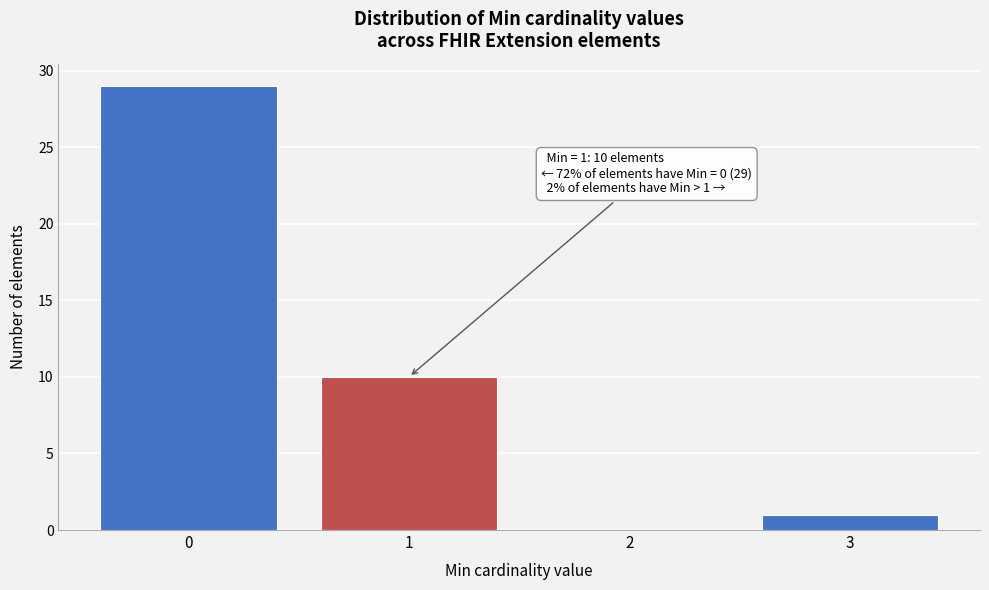

Reading right to left, list all the values displayed in this chart.

3=1	2=0	1=10	0=29